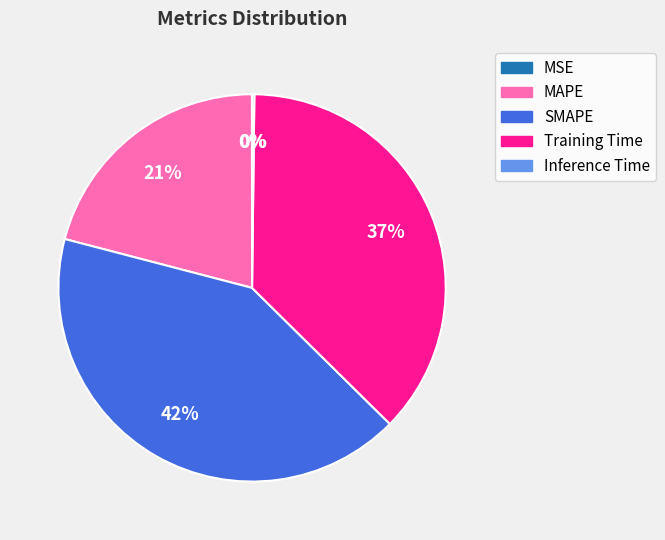

Approximately how many times larger is the value at MAPE compared to Training Time?

0.6